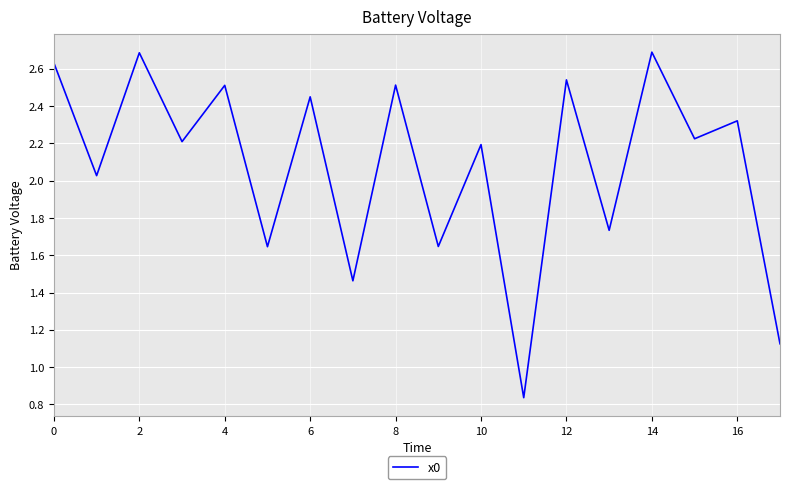

What is the difference between the maximum and minimum values?

1.9